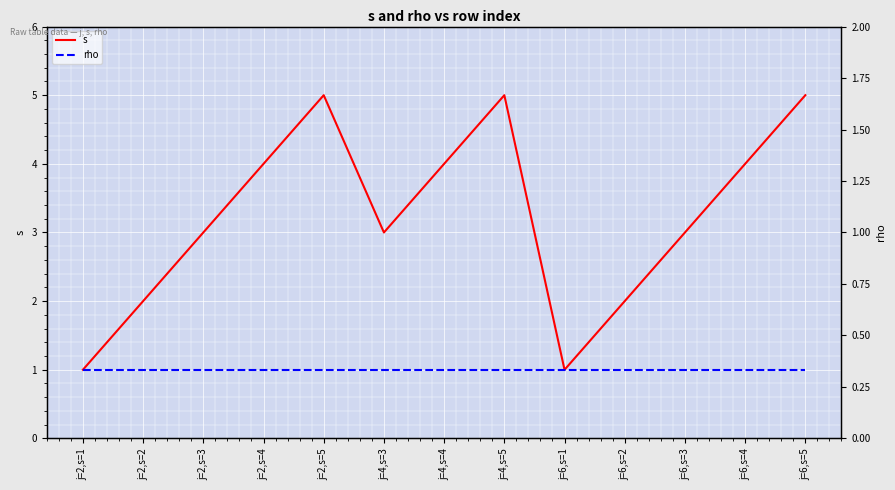

At how many categories does at least one series exceed 2?

9